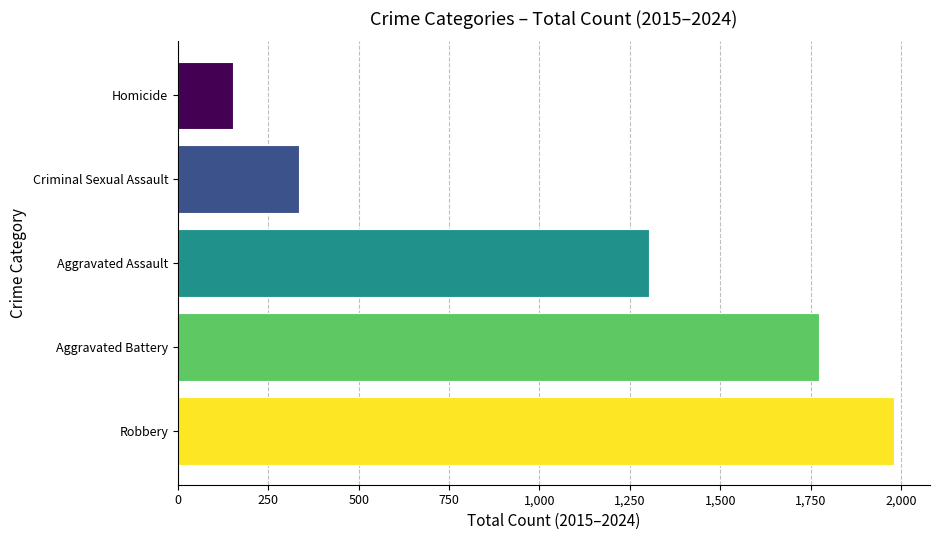

What is the difference between the highest and lowest values at Aggravated Assault?

1830